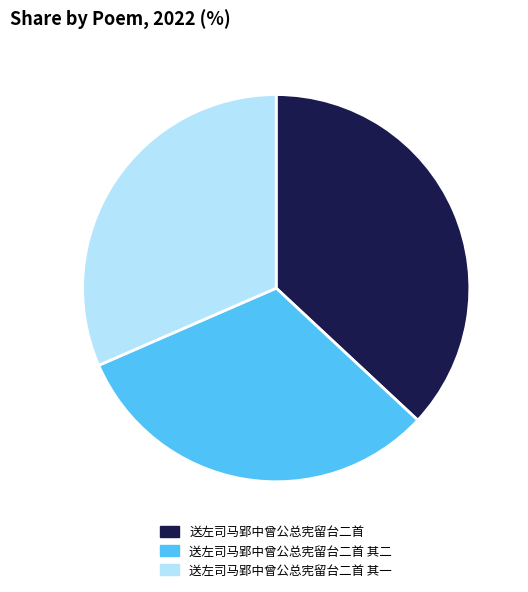

Does any single category account for the majority?

No